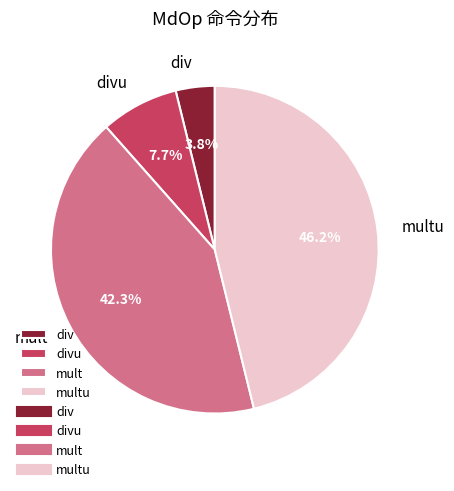

How many slices are in this pie chart?

4